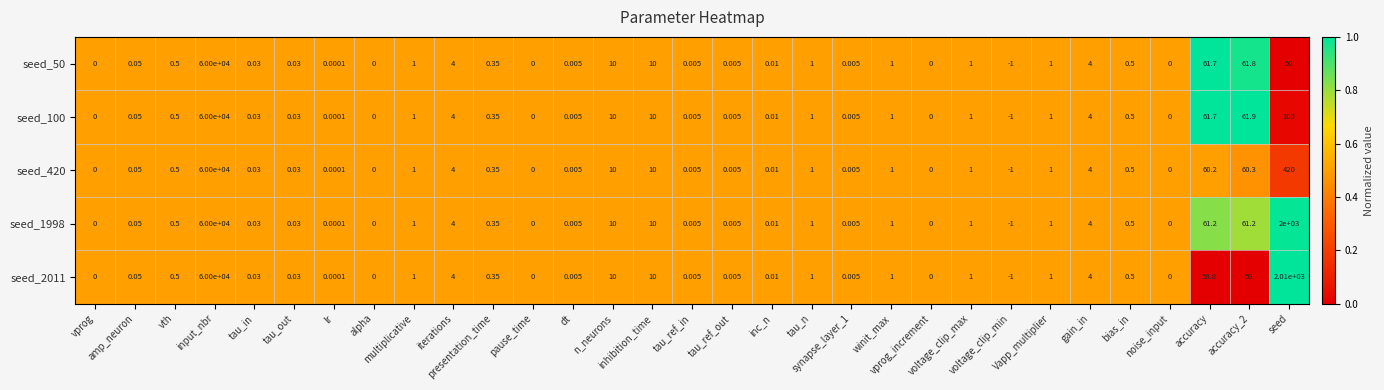

Which category has the highest value across all series?

input_nbr